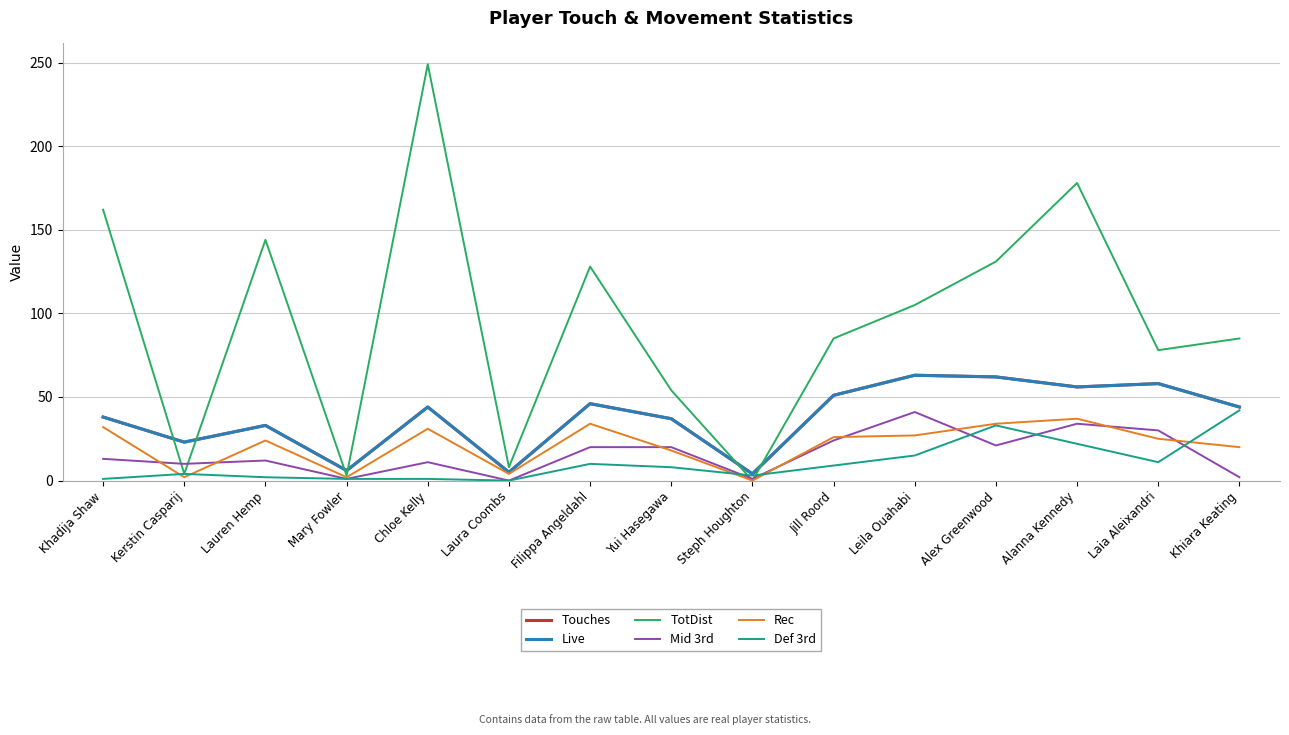

Does the chart display data point markers on the line(s)?

No